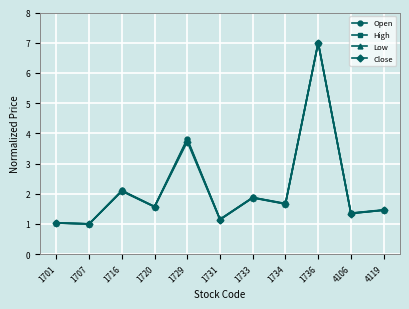

True or false: Low has a value of 2.1 at 1716.

True